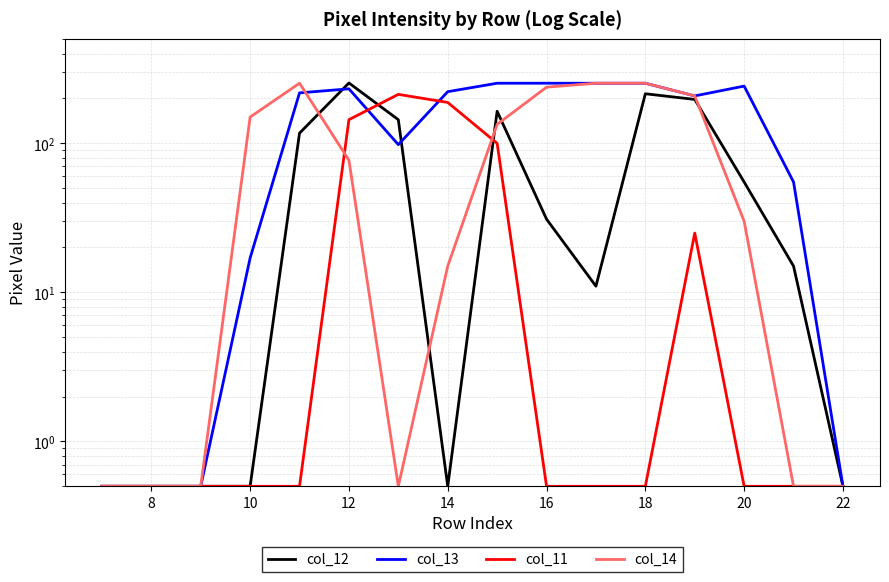

How many distinct data groups are displayed?

4